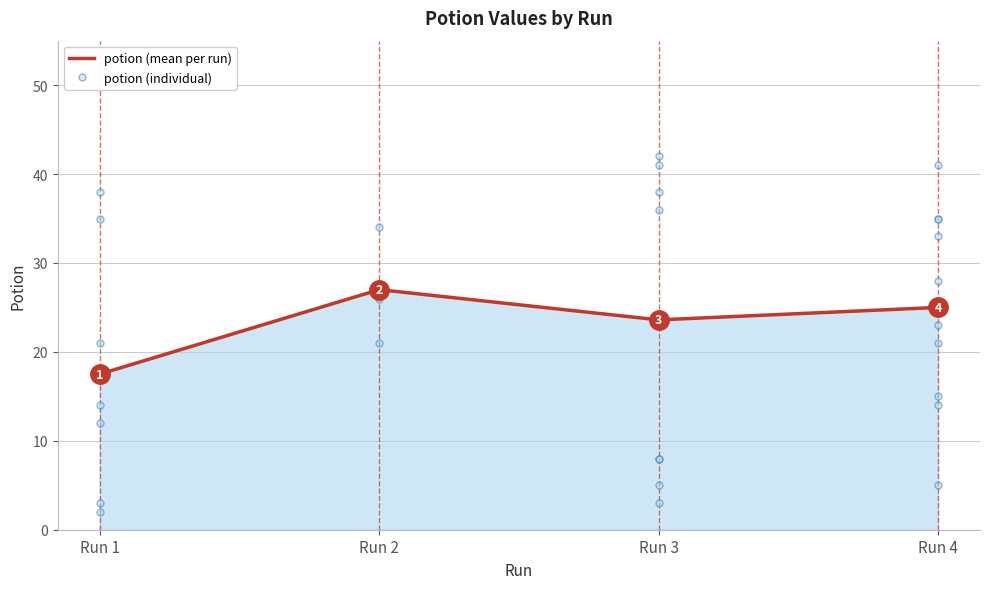

At which label does potion (mean per run) reach its minimum?

Run 1